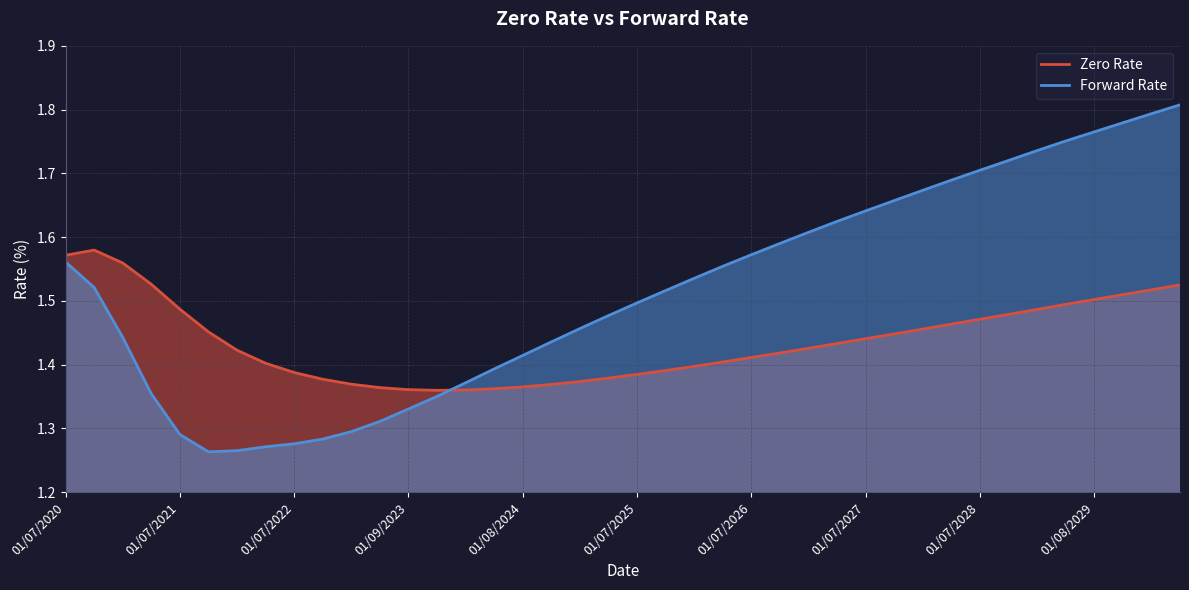

After their last crossing, which series has the higher values: Zero Rate or Forward Rate?

Forward Rate